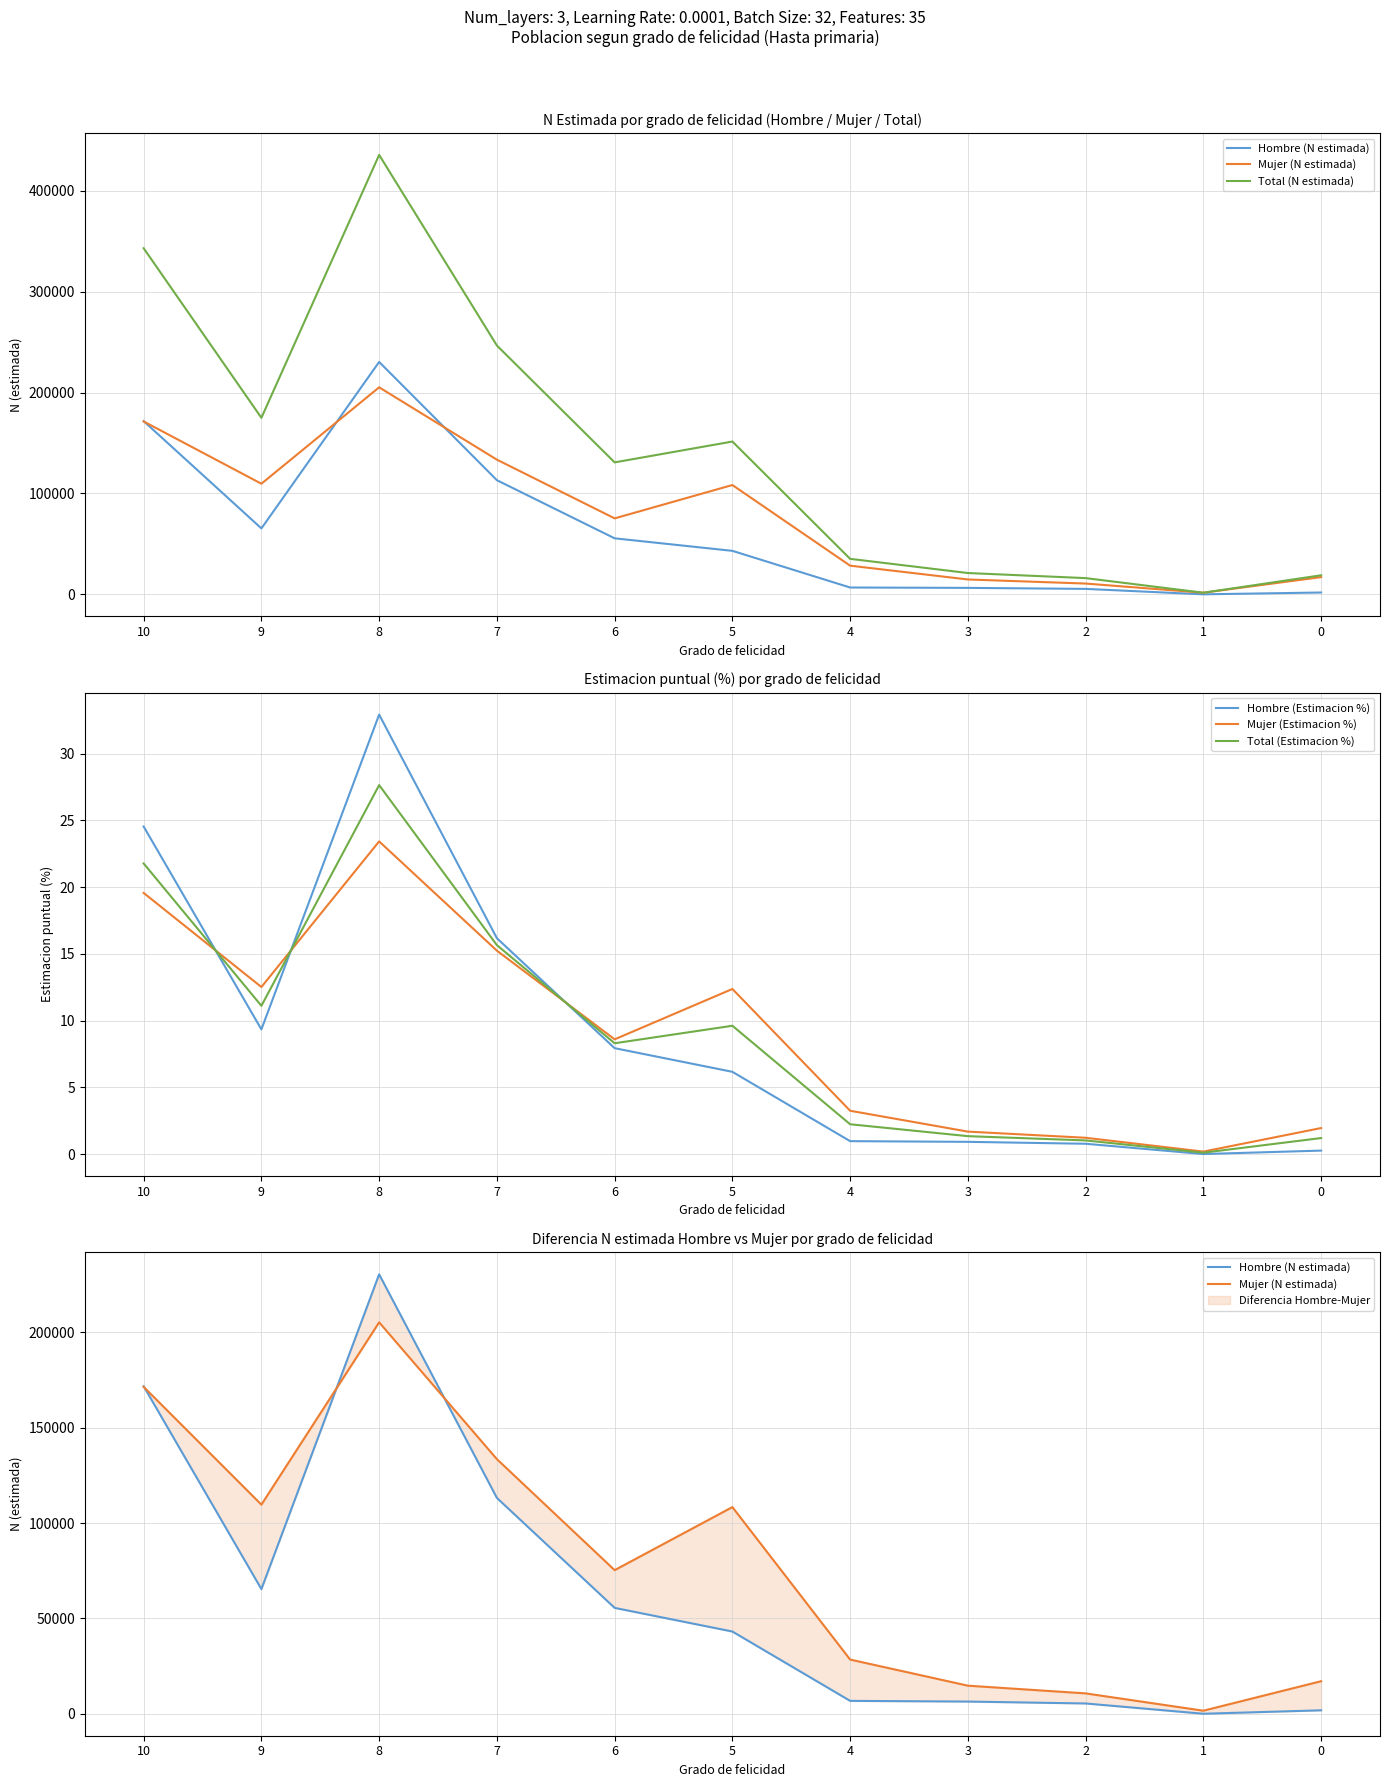

Which has a higher value, 8 or 2?

8